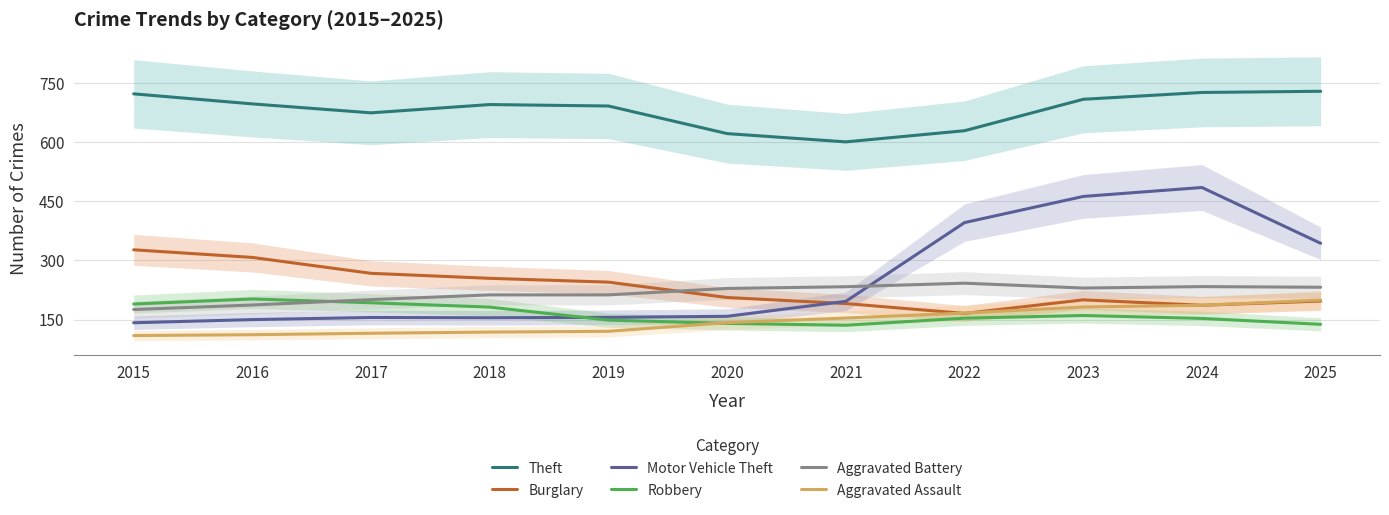

Between 2016 and 2021, which series saw the biggest shift?

Burglary